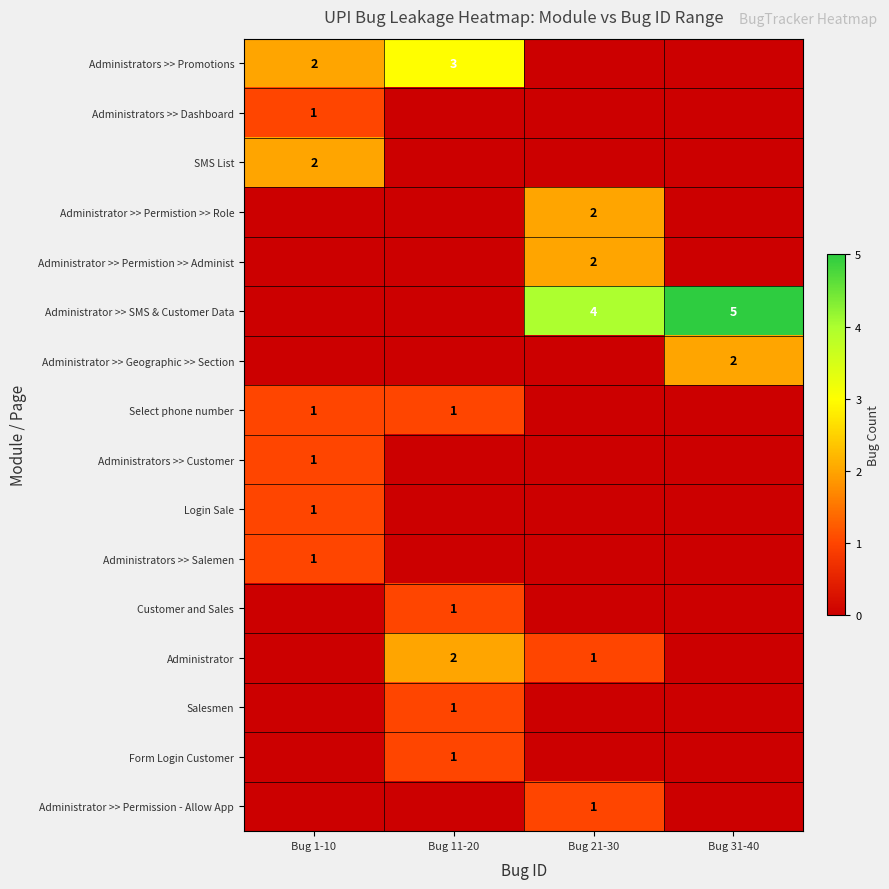

The Administrator >> Geographic >> Section series shows 1 at Bug 31-40. True or false?

False